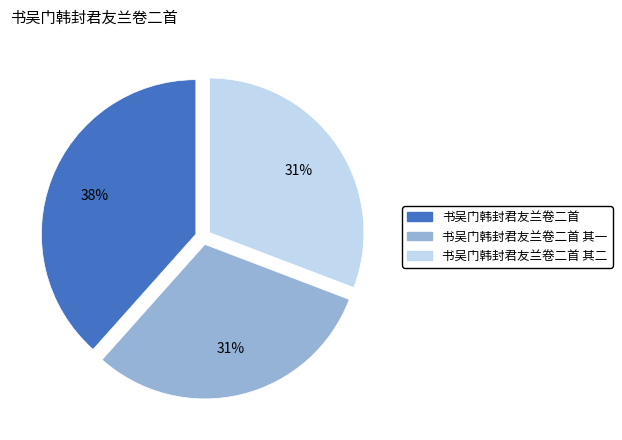

Is there any slice that represents more than half of the pie?

No